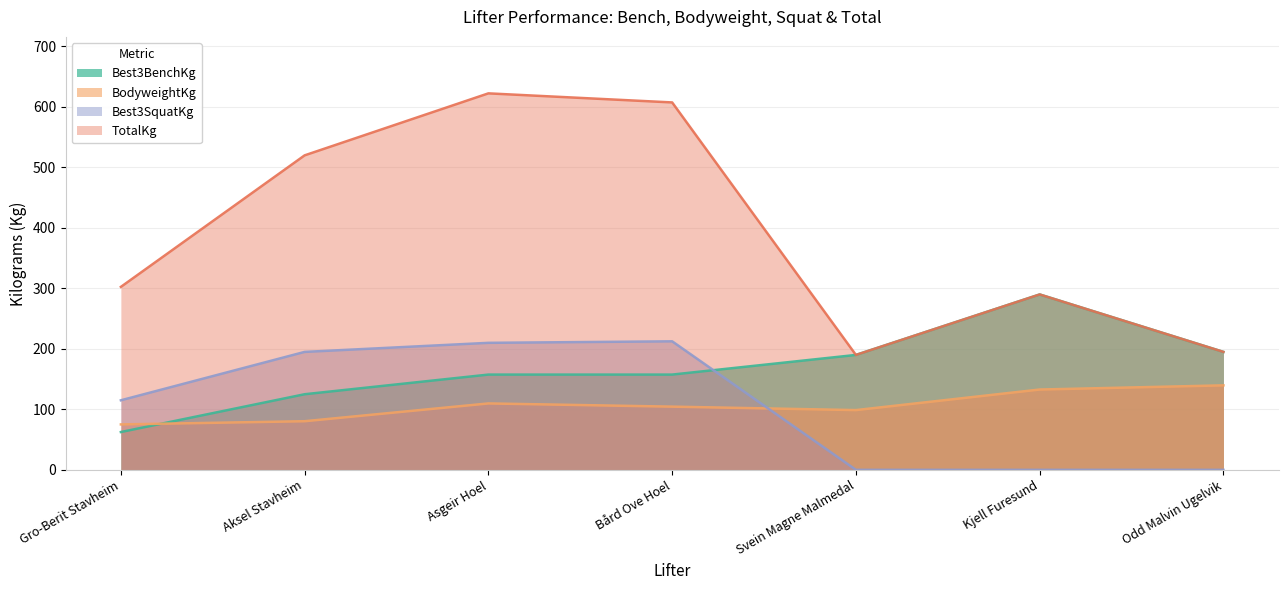

What is the difference between the maximum and minimum values in the Best3BenchKg series?

227.5